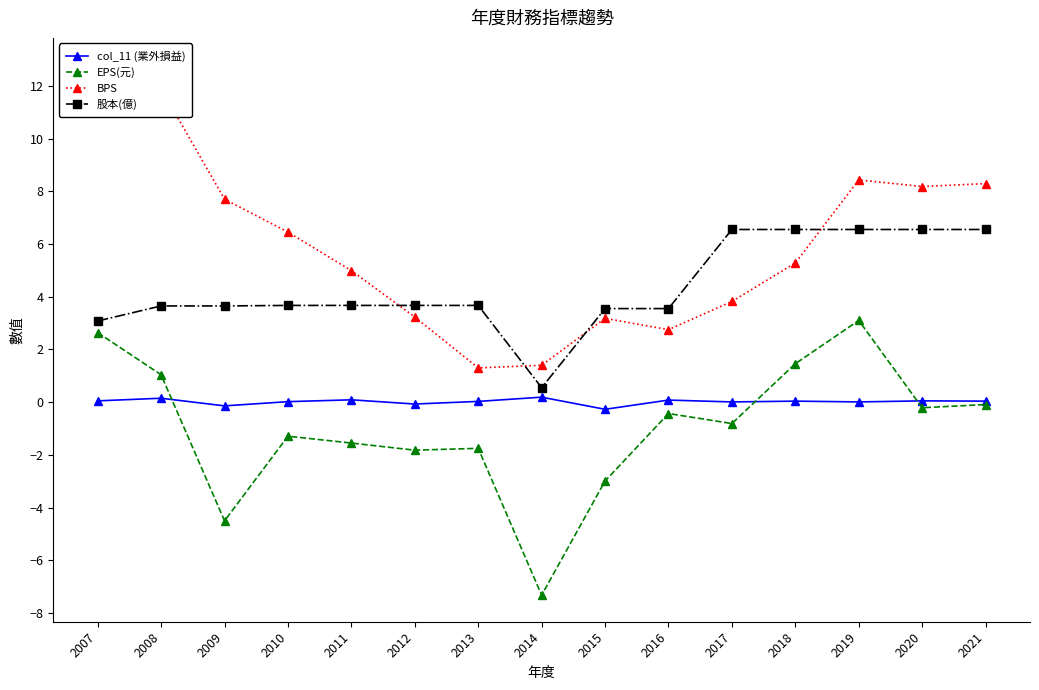

True or false: col_11 (業外損益) and 股本(億) intersect in this chart.

False